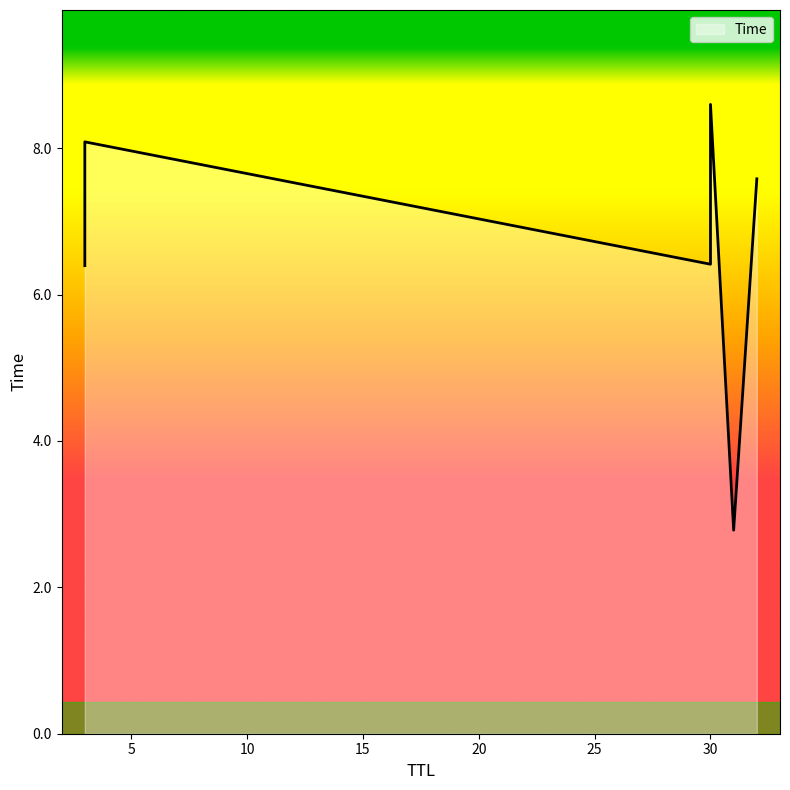

True or false: the data shows 2.8 at 31.

True